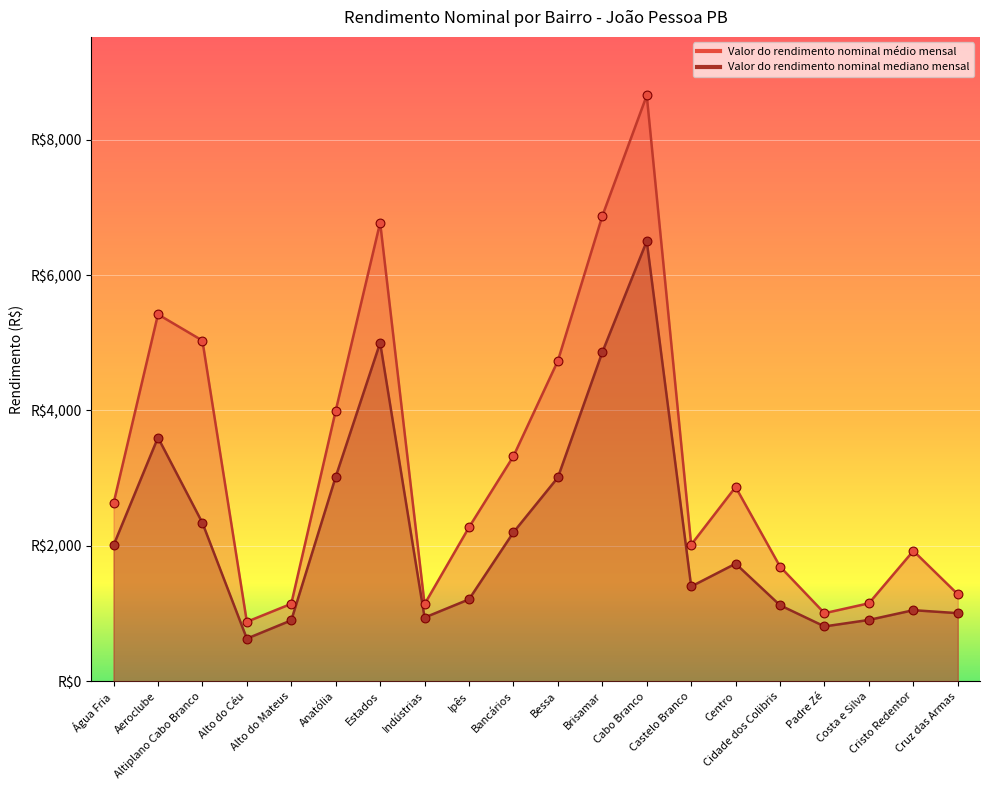

Which series has the largest Y range (max minus min)?

Valor do rendimento nominal médio mensal